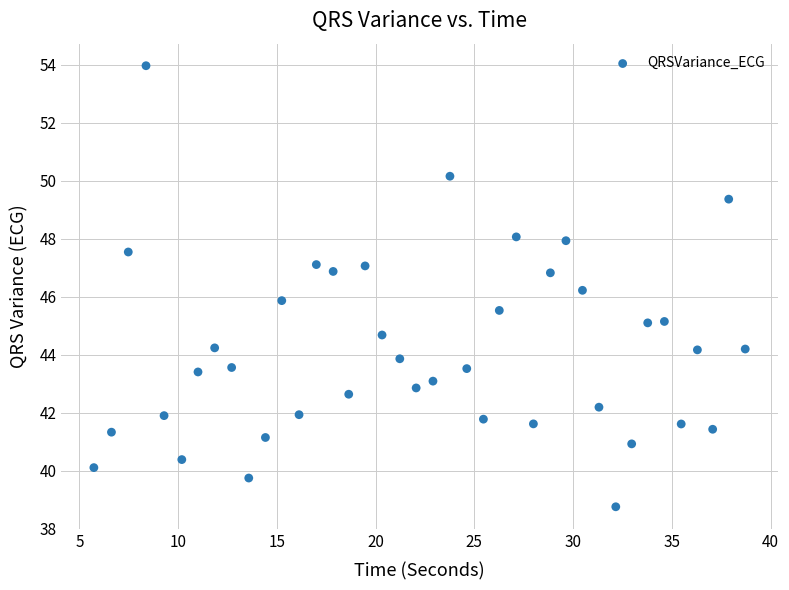

What is the range of Y values (max minus min)?

15.2